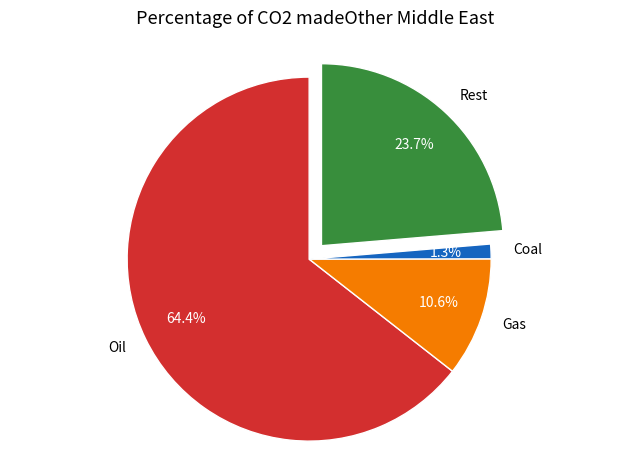

Between Coal and Oil, which is larger?

Oil